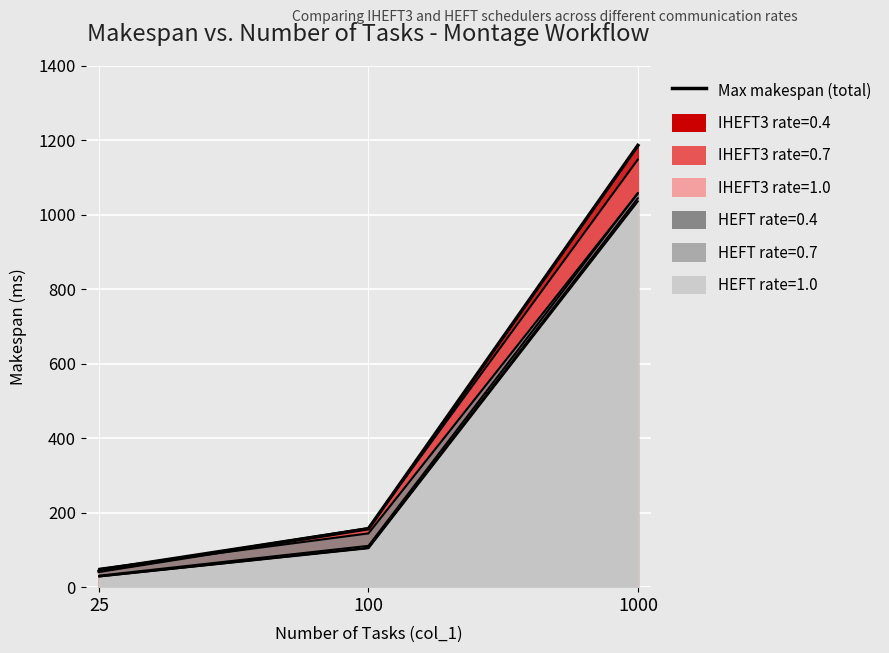

True or false: the data shows 39.2 at 100.

False